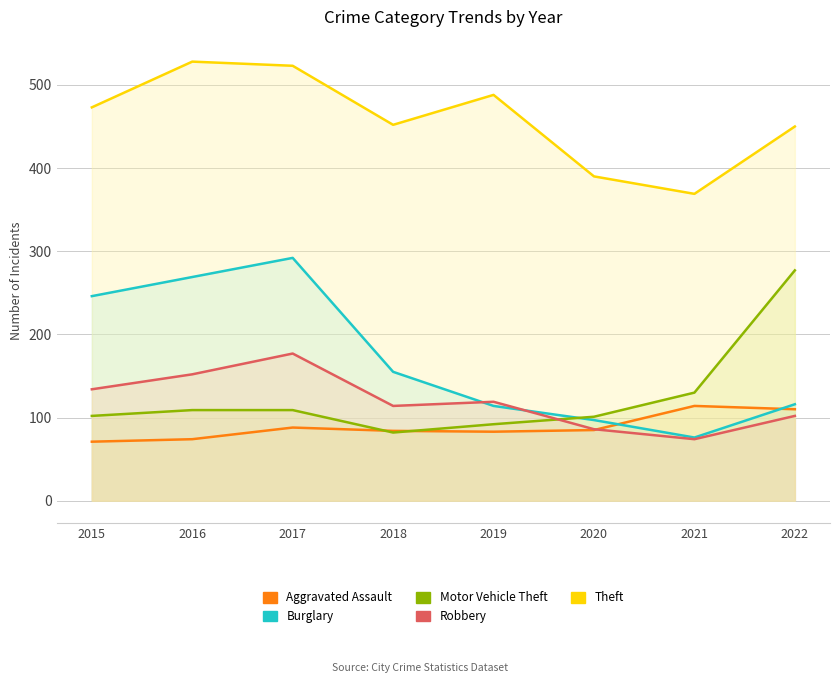

What is the difference between the highest and lowest values at 2019?

405